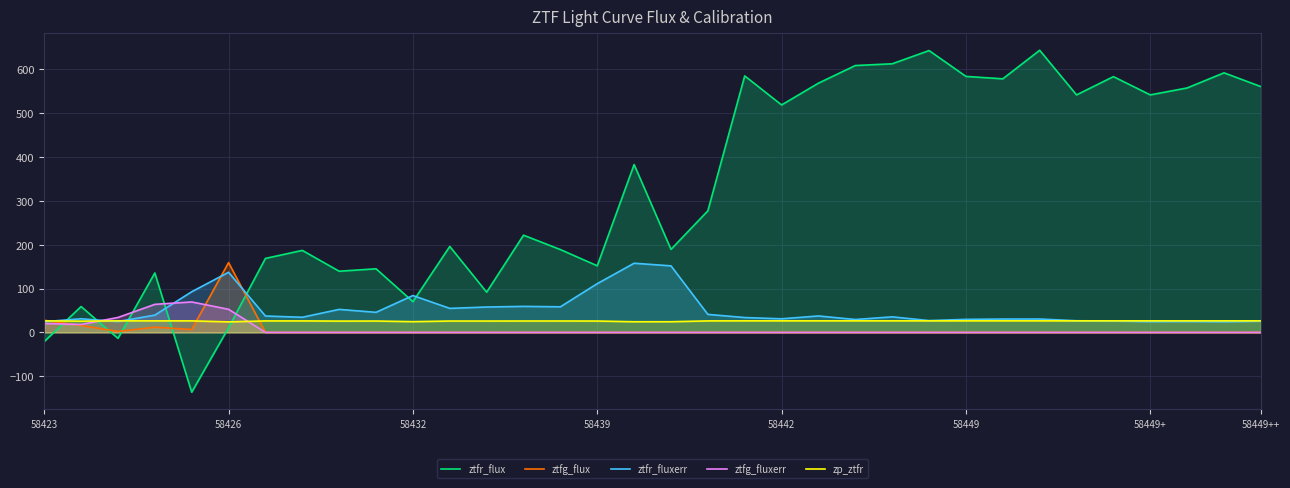

At which category is the sum across all series the highest?

27